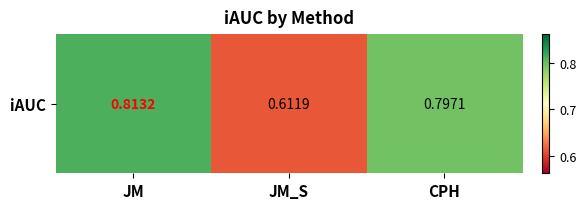

What is the difference between the maximum and minimum values?

0.2